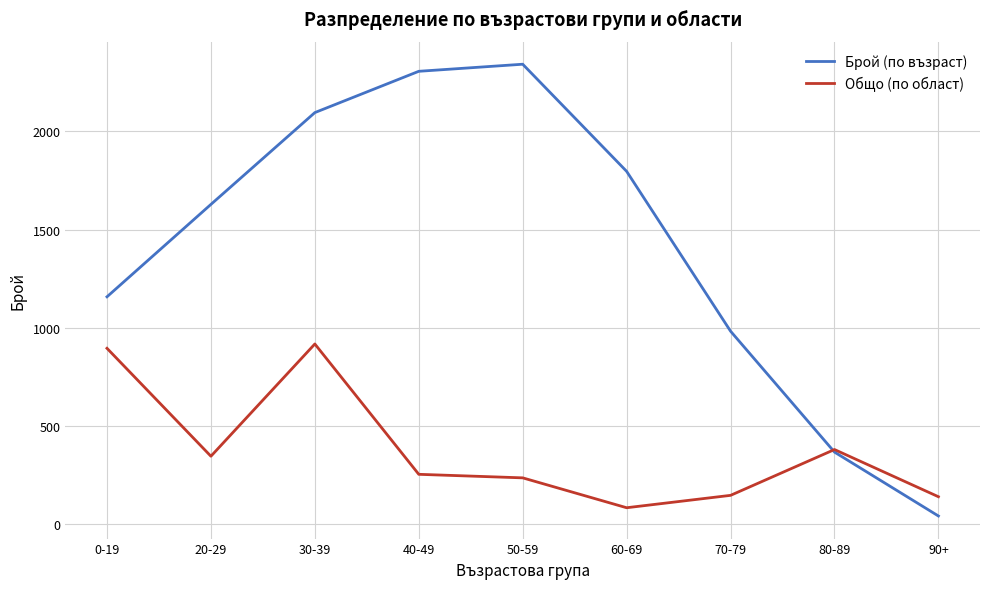

Does the chart display data point markers on the line(s)?

No